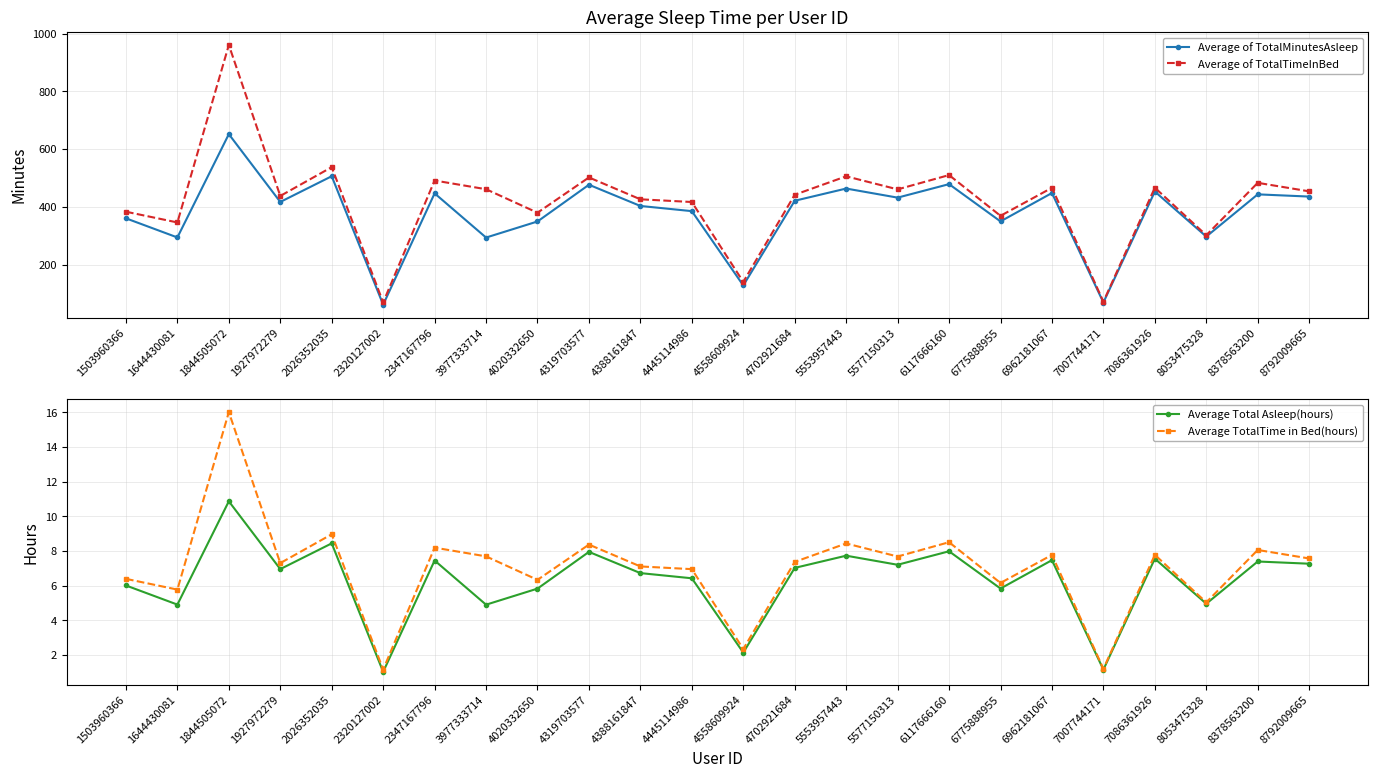

What is the minimum value shown in the chart?

1.0